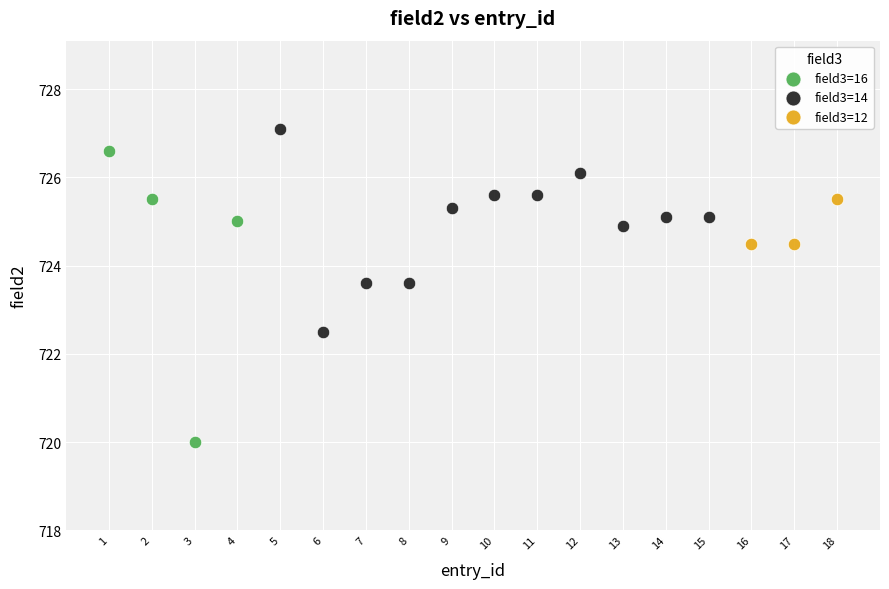

Which series reaches the maximum Y coordinate?

field3=14